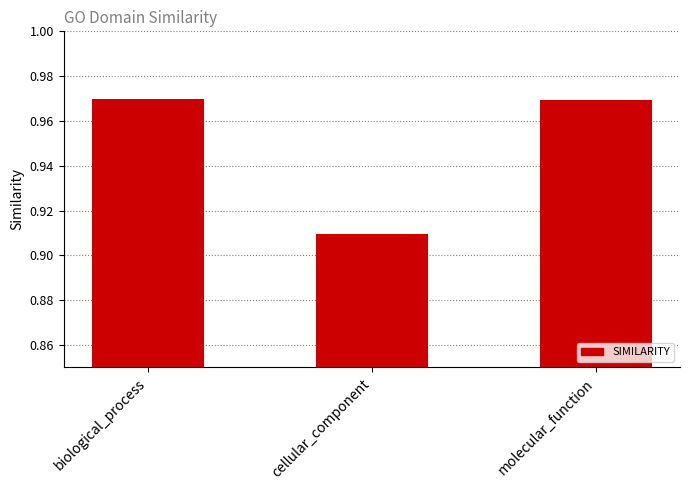

What is the label of the 2nd bar from the right?

cellular_component